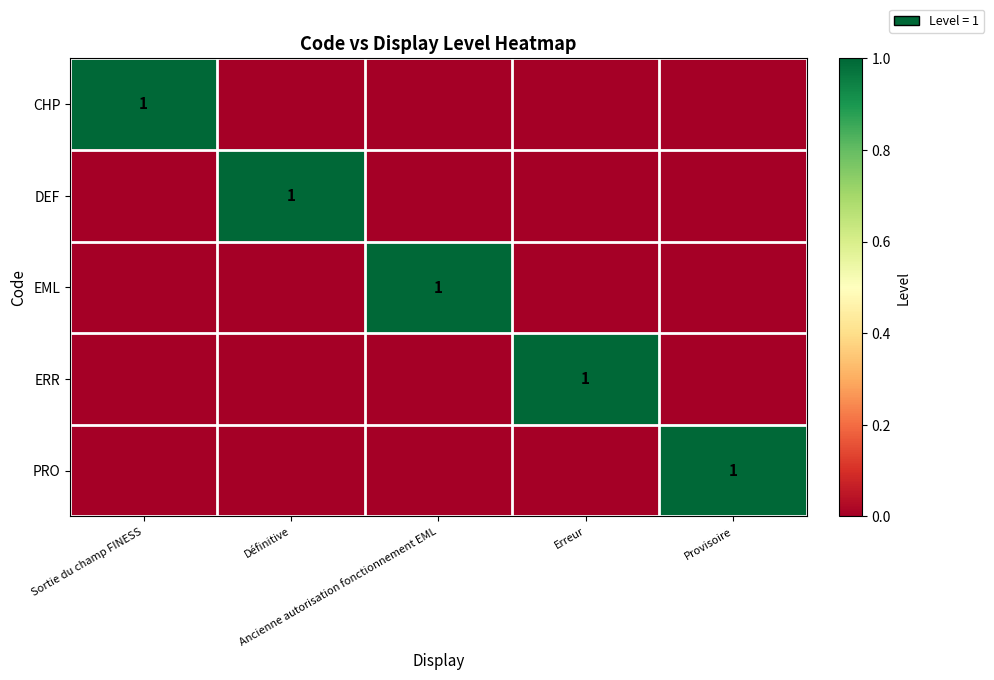

What is the total value across all series at Erreur?

1